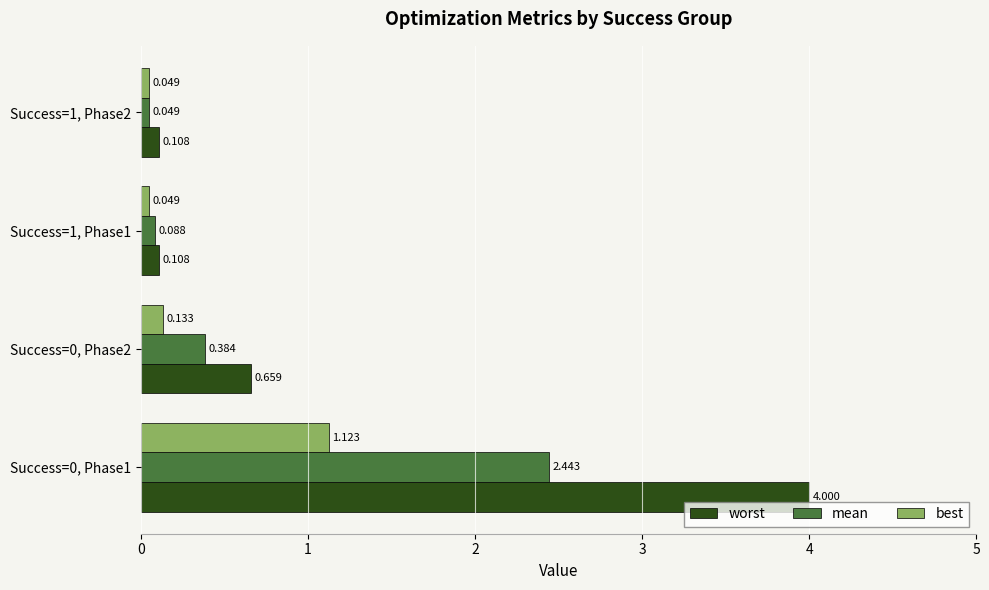

Is the value of worst at Success=1, Phase2 greater than the value of best at Success=1, Phase2?

Yes